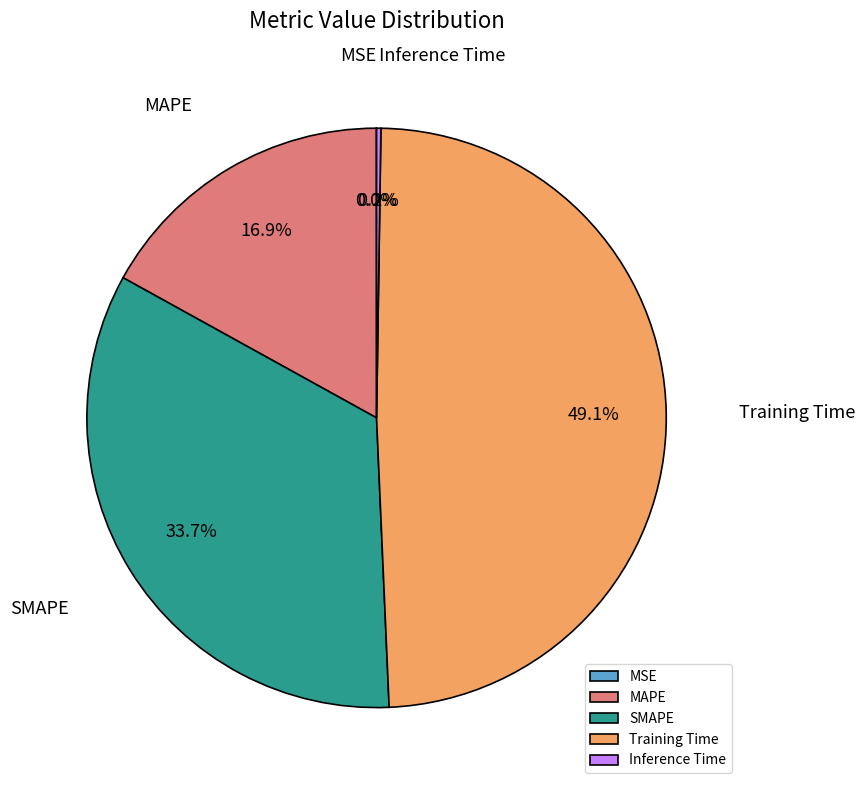

What portion of the pie excludes Training Time?

50.9%